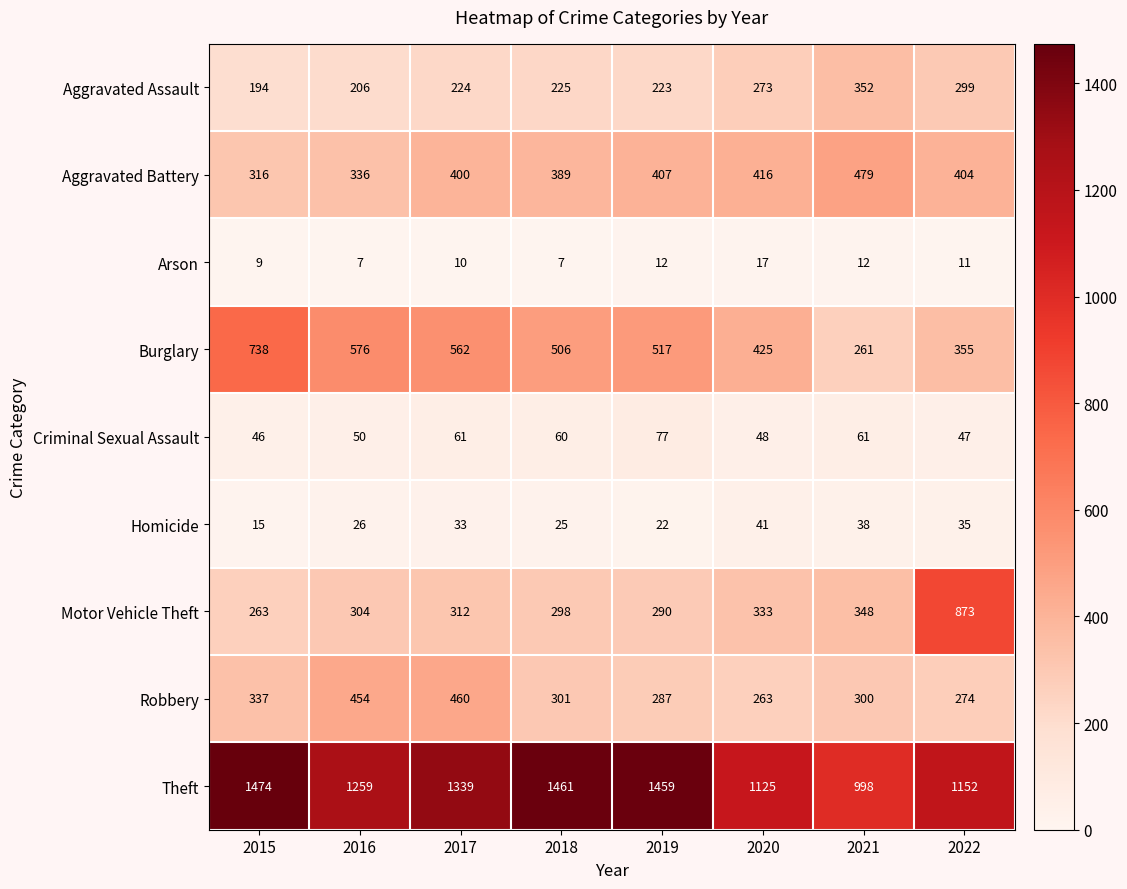

Which series changed the most between 2019 and 2022?

Motor Vehicle Theft